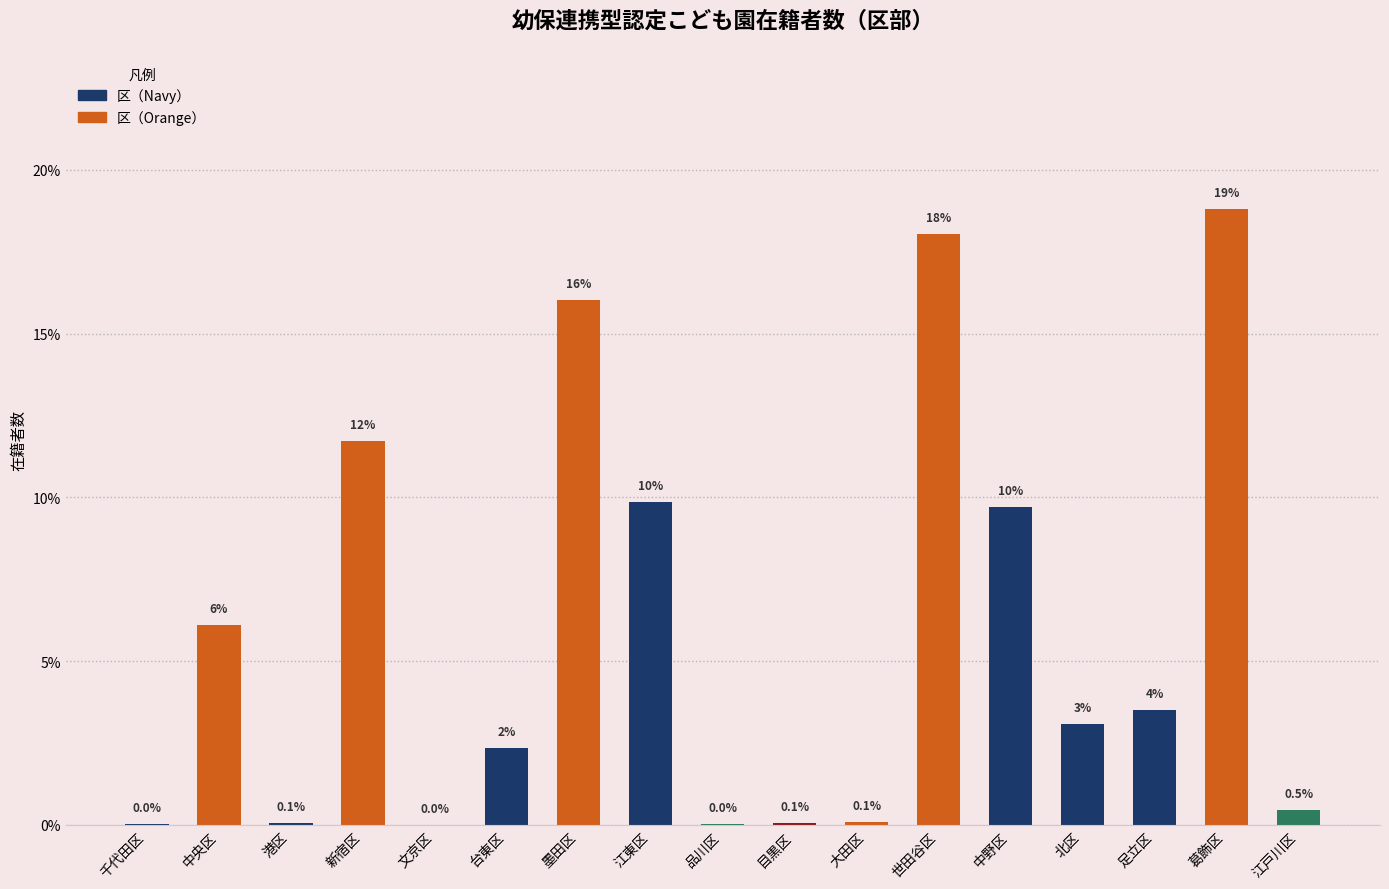

Where does the data first go above 3?

中央区